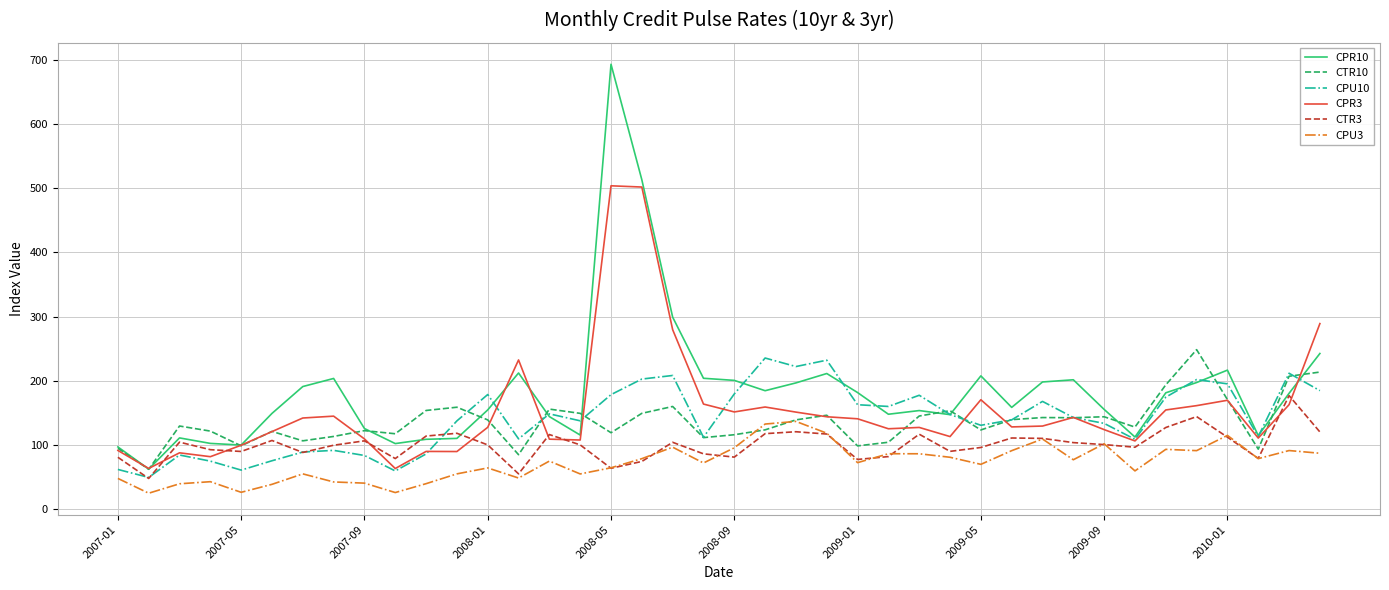

What is the average value of the CTR10 series?

136.3